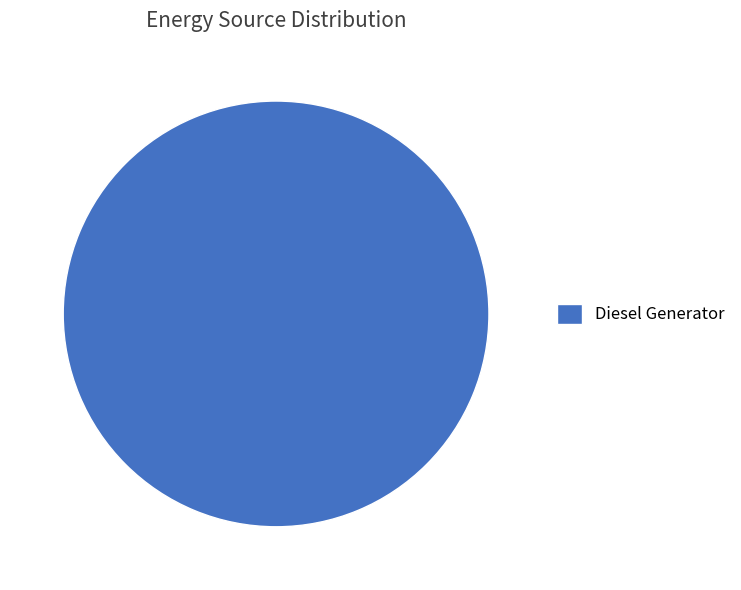

Which category accounts for the majority?

Diesel Generator